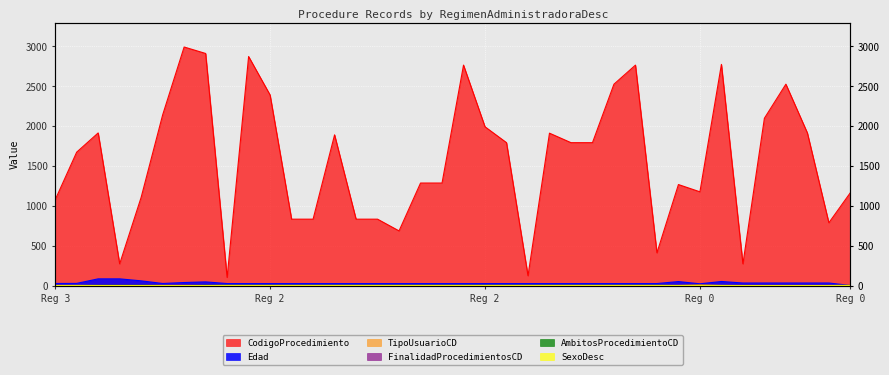

What is the label of the 15th point from the left?

2